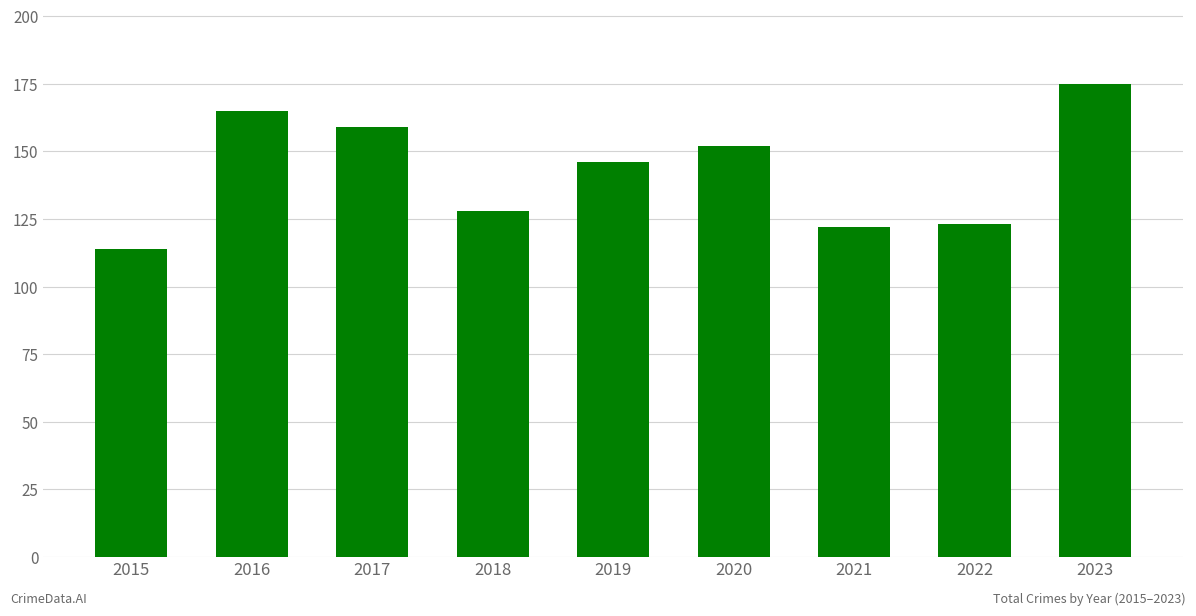

What is the value of the 8th bar from the left?

123